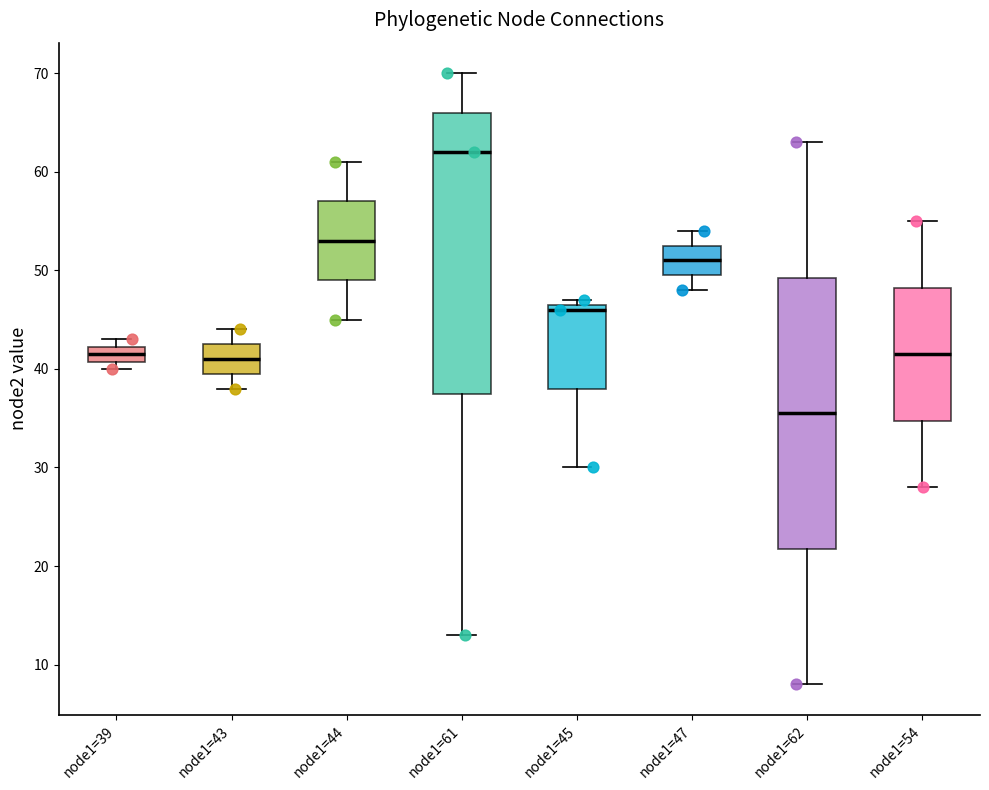

Comparing the boxes themselves (not the whiskers), which one is the tallest?

node1=61